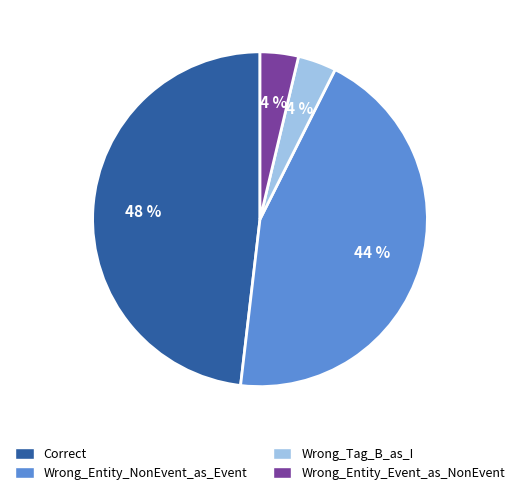

Between Wrong_Entity_NonEvent_as_Event and Wrong_Tag_B_as_I, which is larger?

Wrong_Entity_NonEvent_as_Event